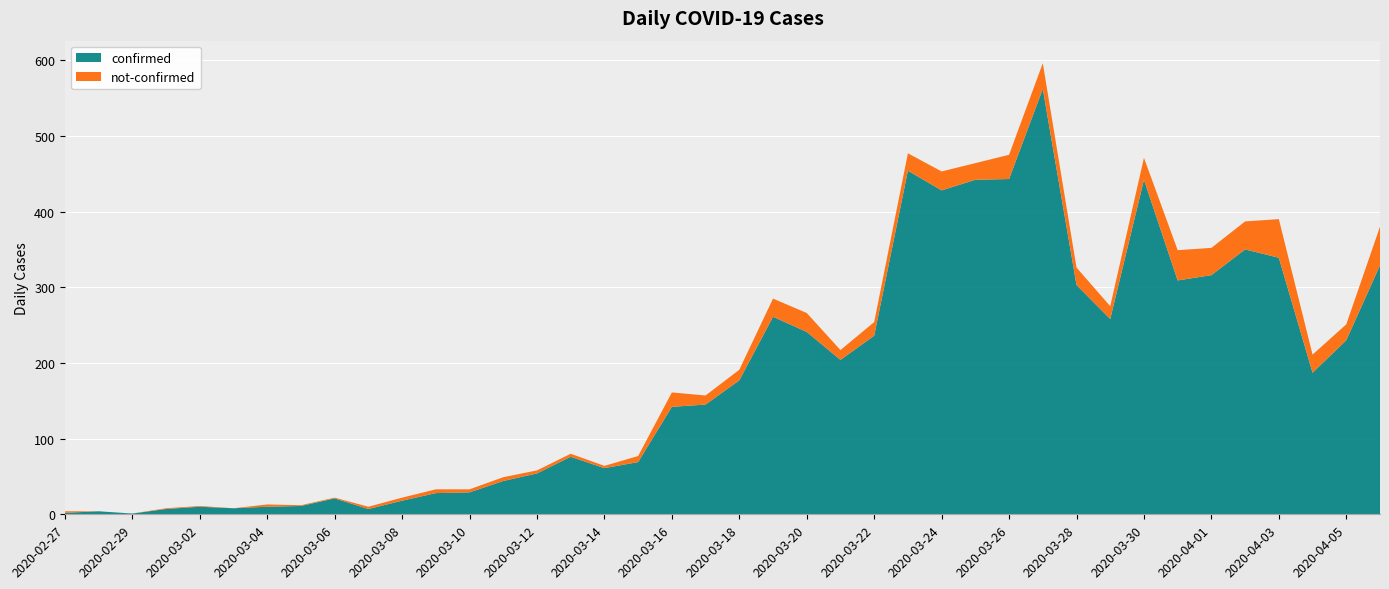

Reading left to right, transcribe all the data shown in this chart.

confirmed: 2	4	1	7	10	8	10	11	21	7	18	28	29	44	54	76	61	69	142	145	177	261	241	204	236	454	428	442	443	562	303	258	442	309	316	350	339	187	230	329
not-confirmed: 2	0	0	1	1	0	3	1	1	3	4	5	4	5	4	4	3	8	19	12	14	24	25	13	18	23	25	22	32	34	23	17	29	40	36	37	51	24	21	51